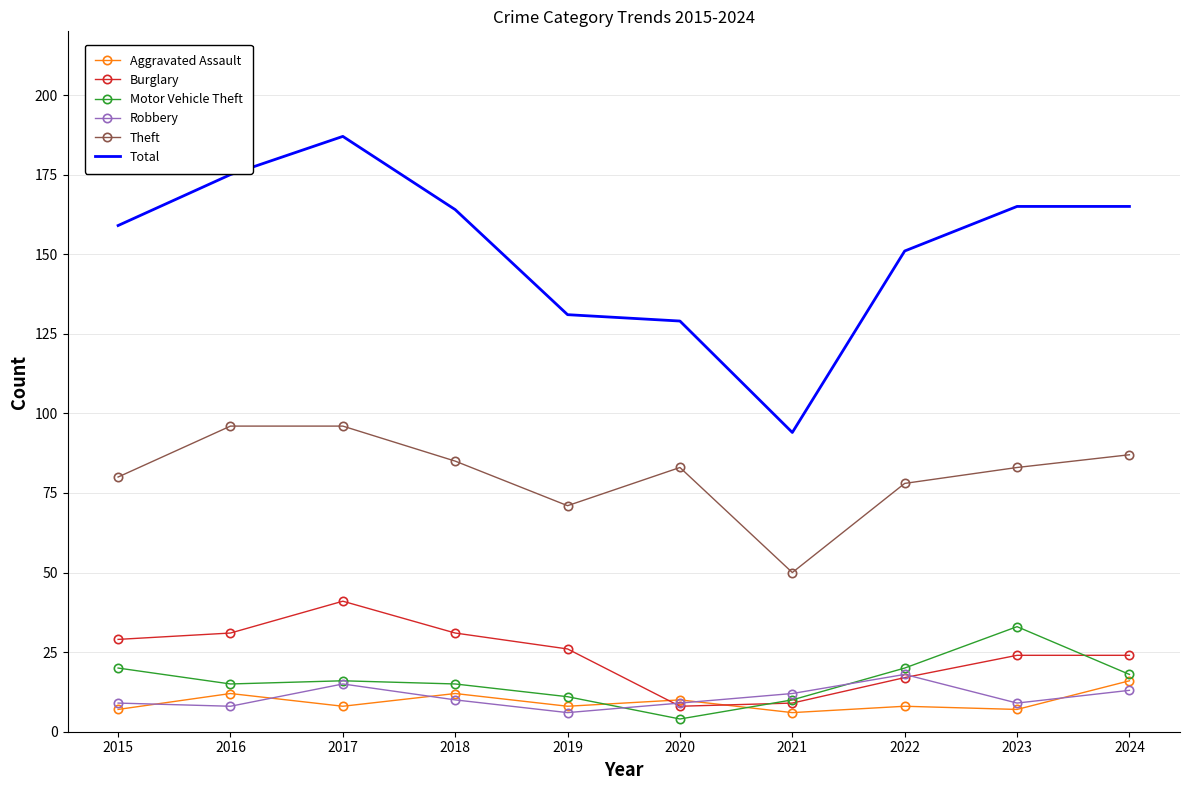

At which label is Theft closest to 73?

2019